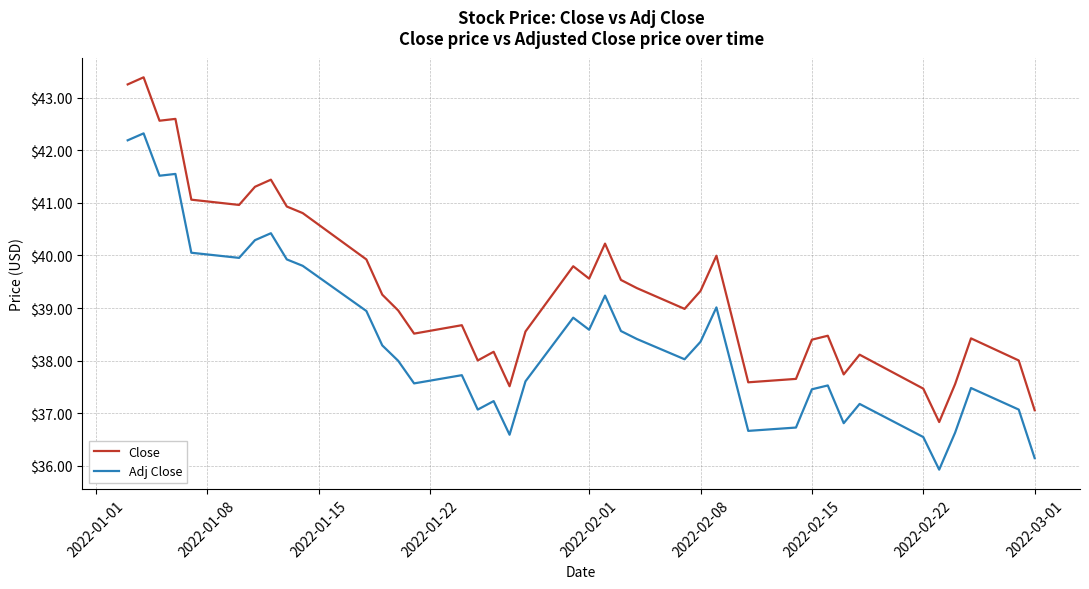

Which series has the largest total across all categories?

Close